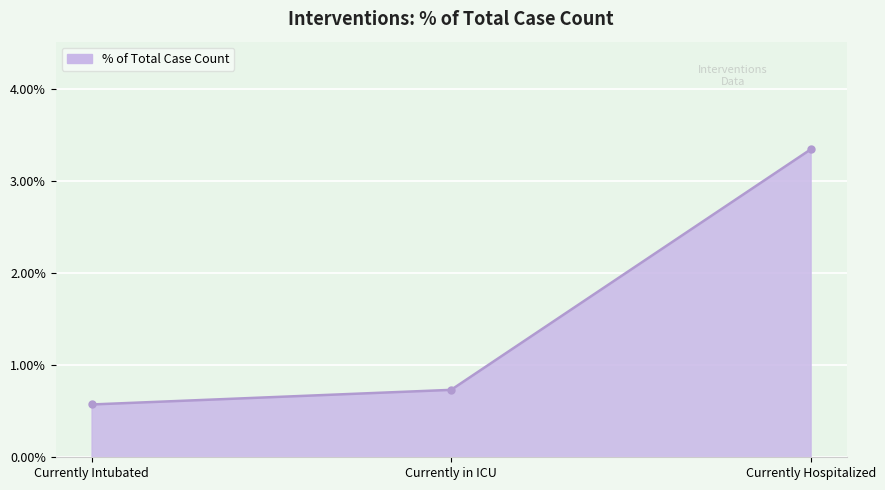

Does the chart have visible grid lines?

Yes